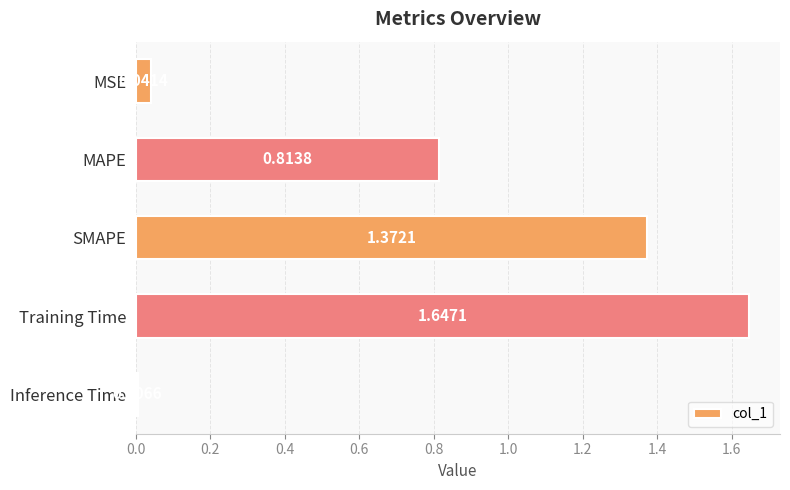

At which category does the chart reach its minimum across all series?

Inference Time